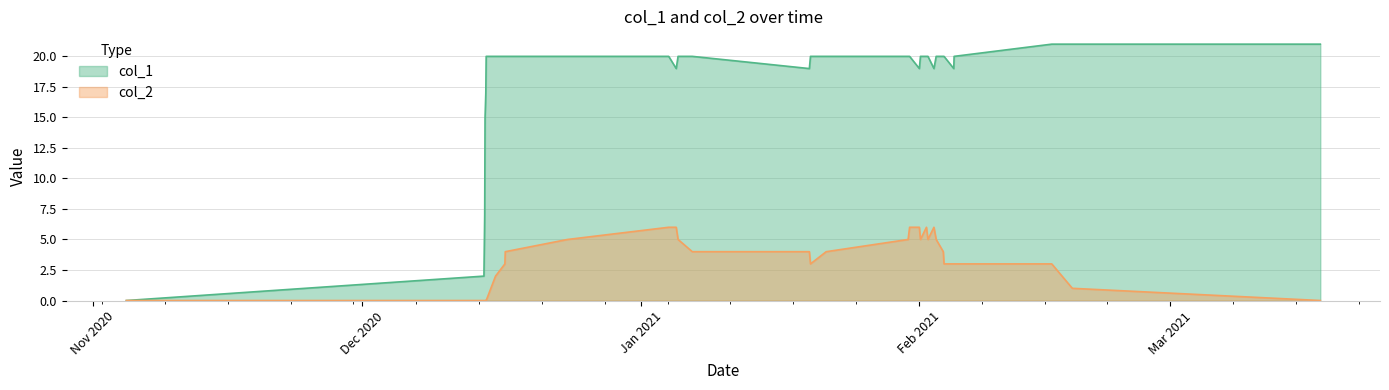

How many lines are shown in the chart?

2